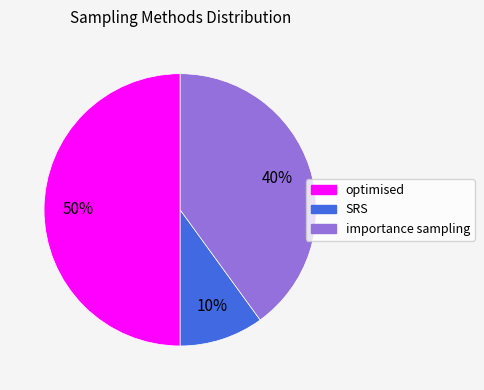

Is it true that importance sampling is 51% of the pie?

False